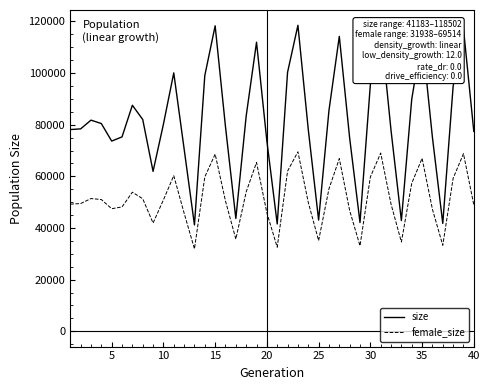

What is the difference between the maximum and minimum values in the size series?

77319